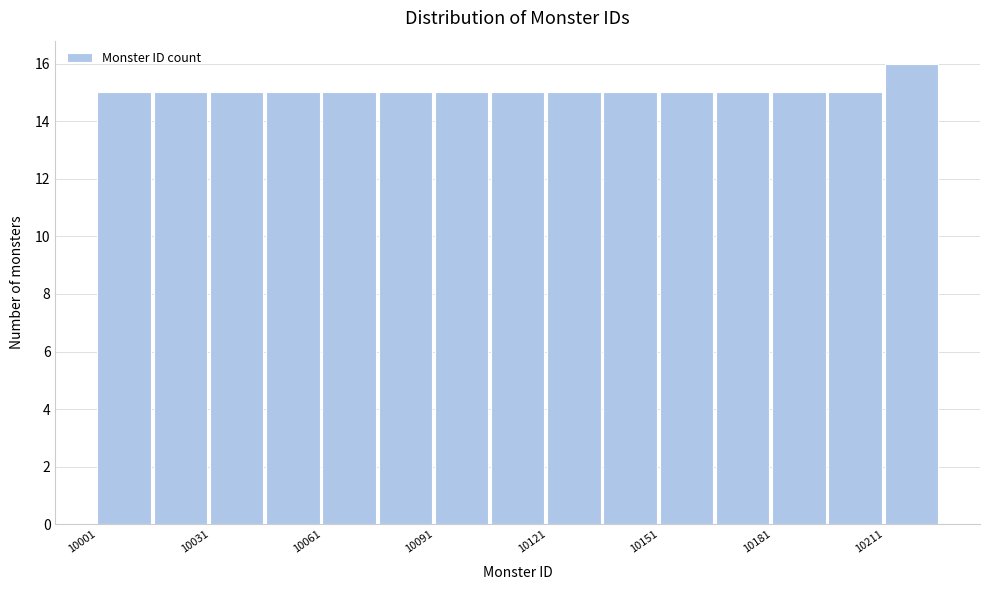

Around what value on the x-axis is the tallest bar? Give the approximate position of its centre, as read against the axis.

10220